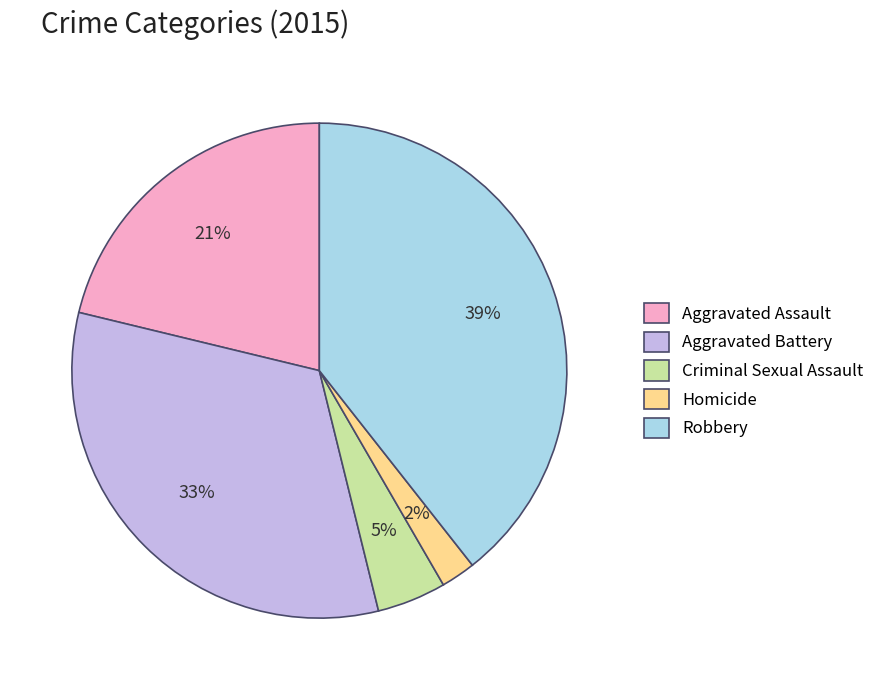

Which slice is the smallest?

Homicide